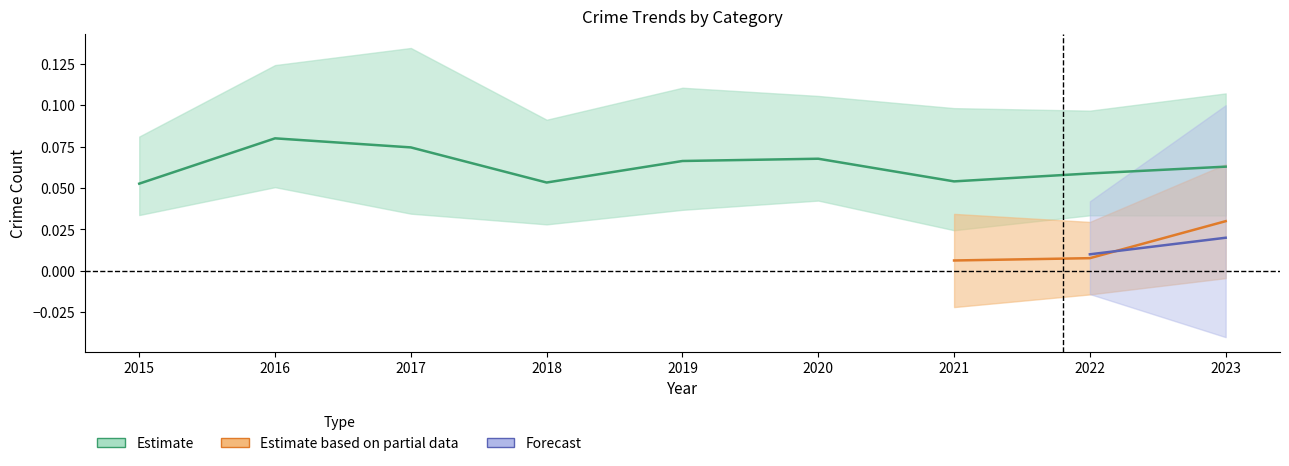

How many lines are shown in the chart?

3